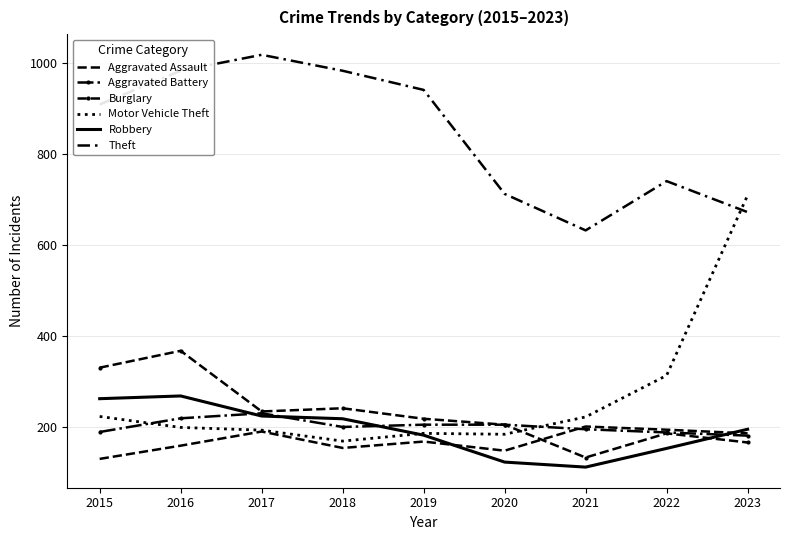

The value of Aggravated Battery at 2015 is 54. True or false?

False